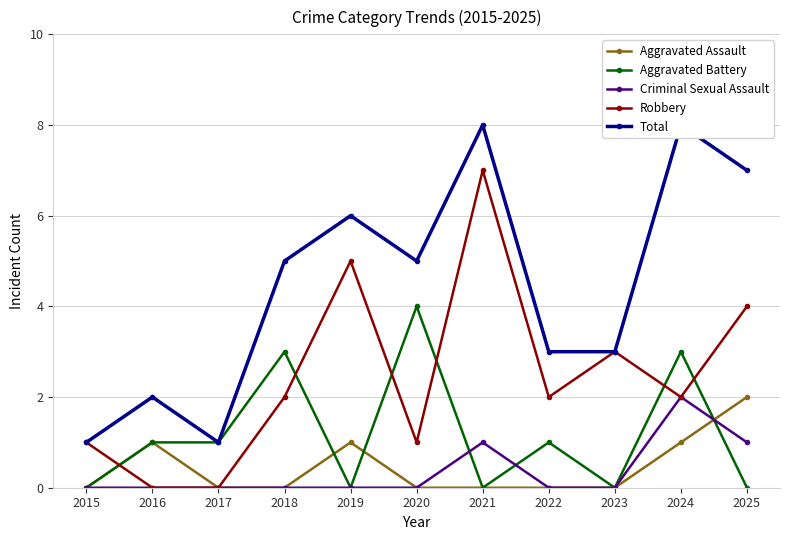

List the labels in order of Total value, smallest first.

2015, 2017, 2016, 2022, 2023, 2018, 2020, 2019, 2025, 2021, 2024